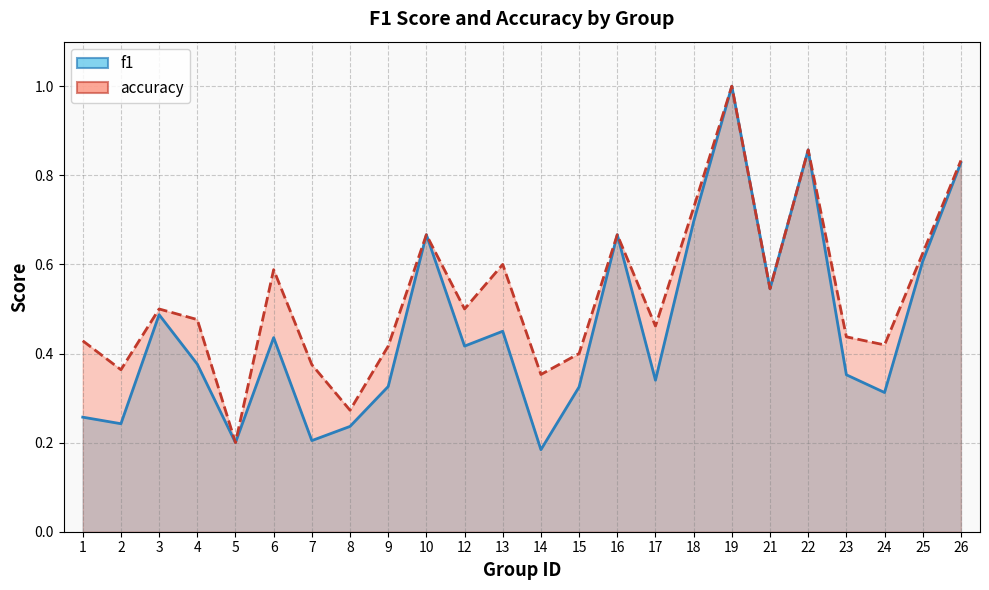

Which has a higher value, 3 or 22?

22